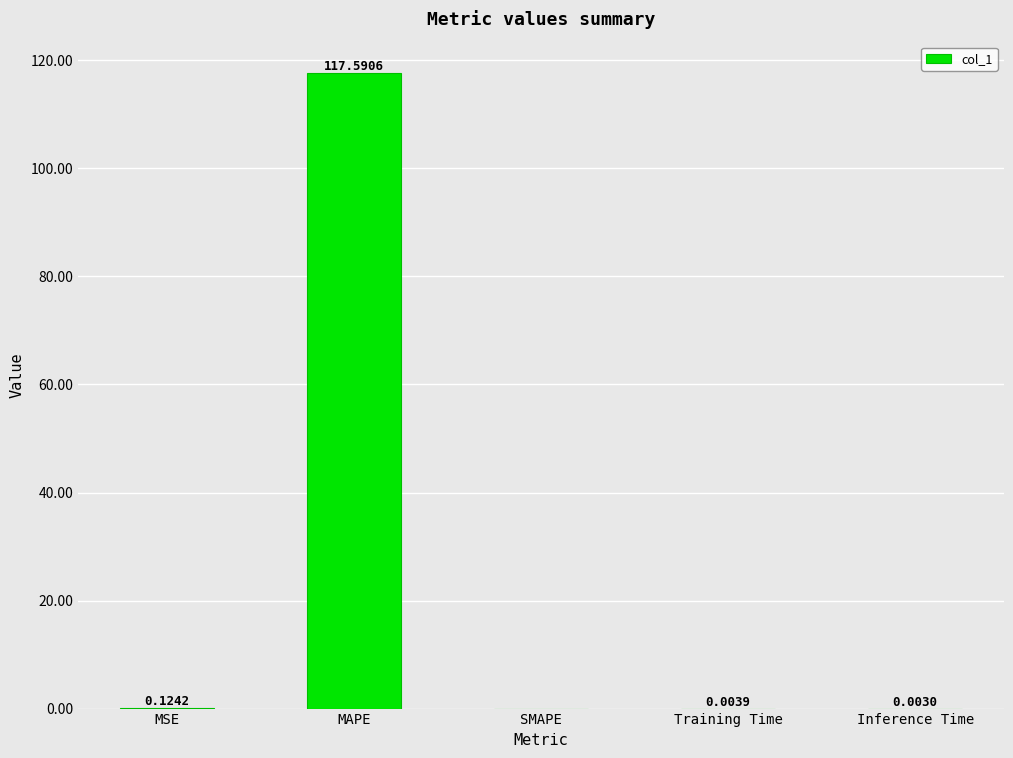

What is the sum of all values?

117.7